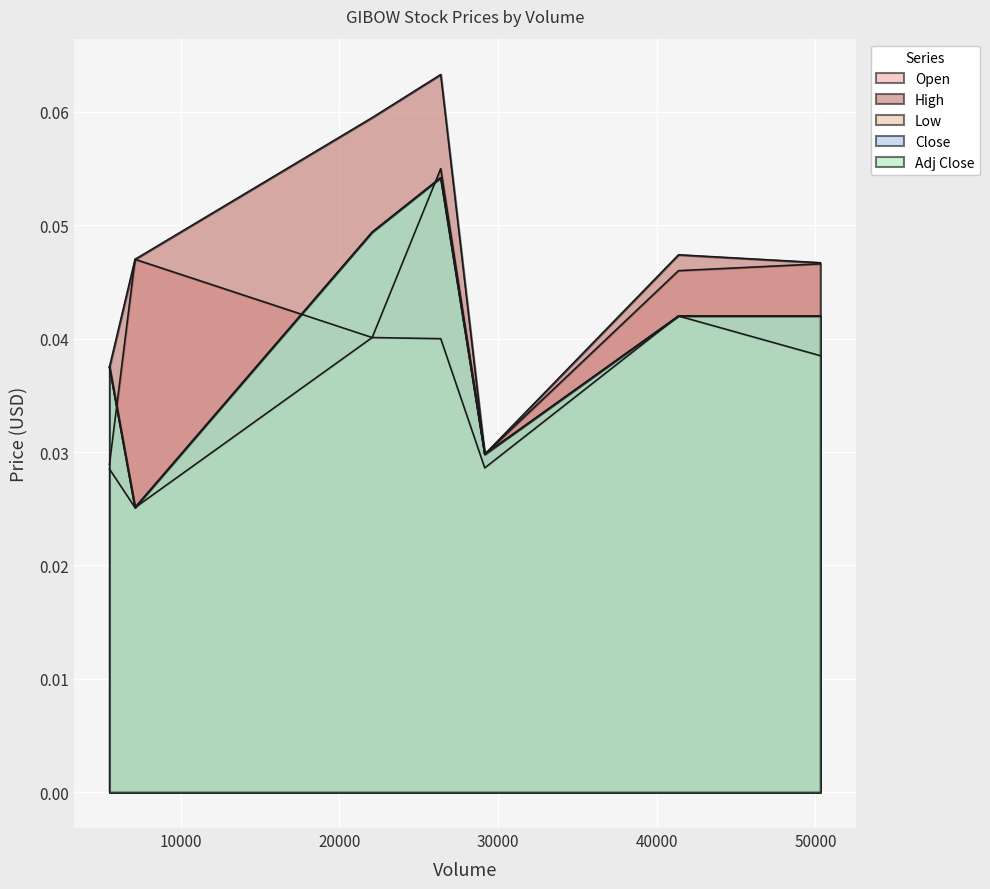

How many interior local peaks does the Low series have?

2